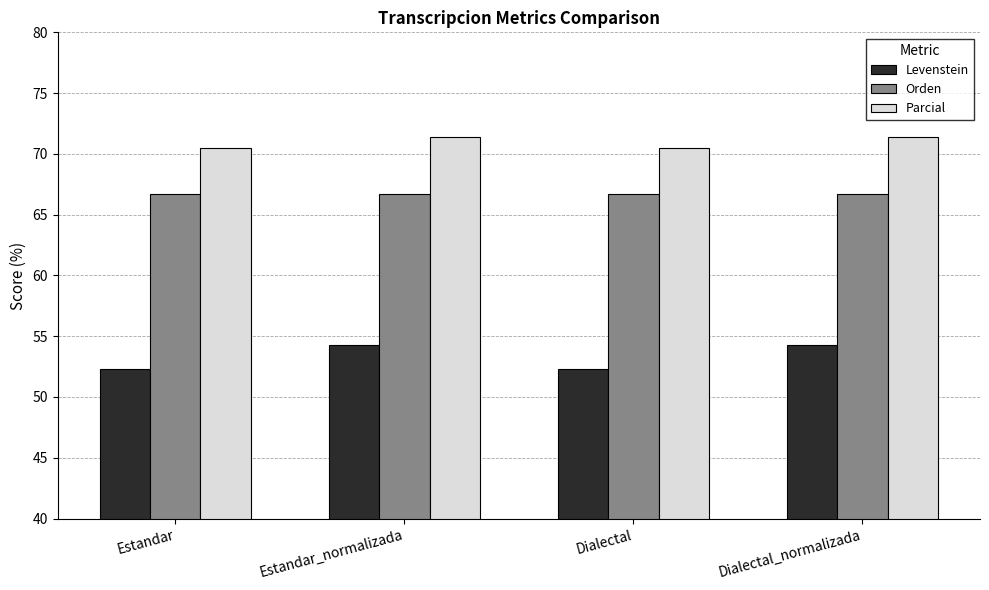

What is the difference between the maximum and second lowest values in the Levenstein series?

1.9